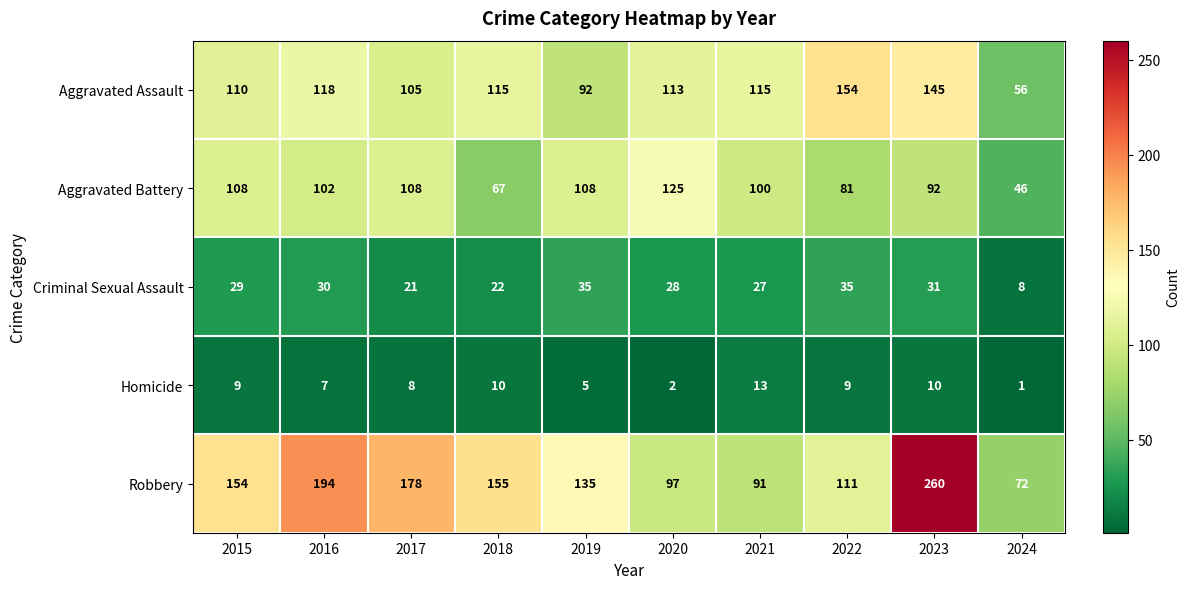

What is the difference between the maximum and second lowest values in the Criminal Sexual Assault series?

14